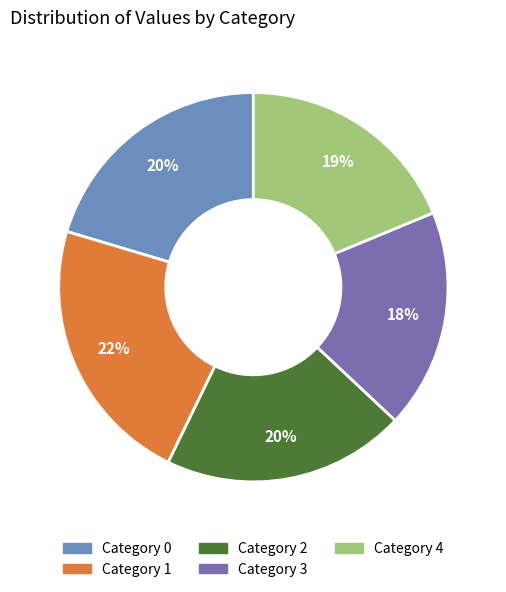

Count the number of slices in the pie.

5